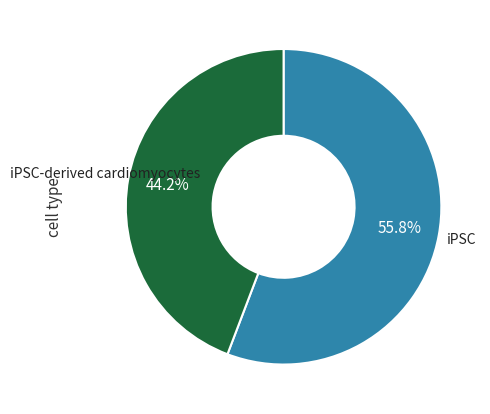

Does any single category account for the majority?

Yes